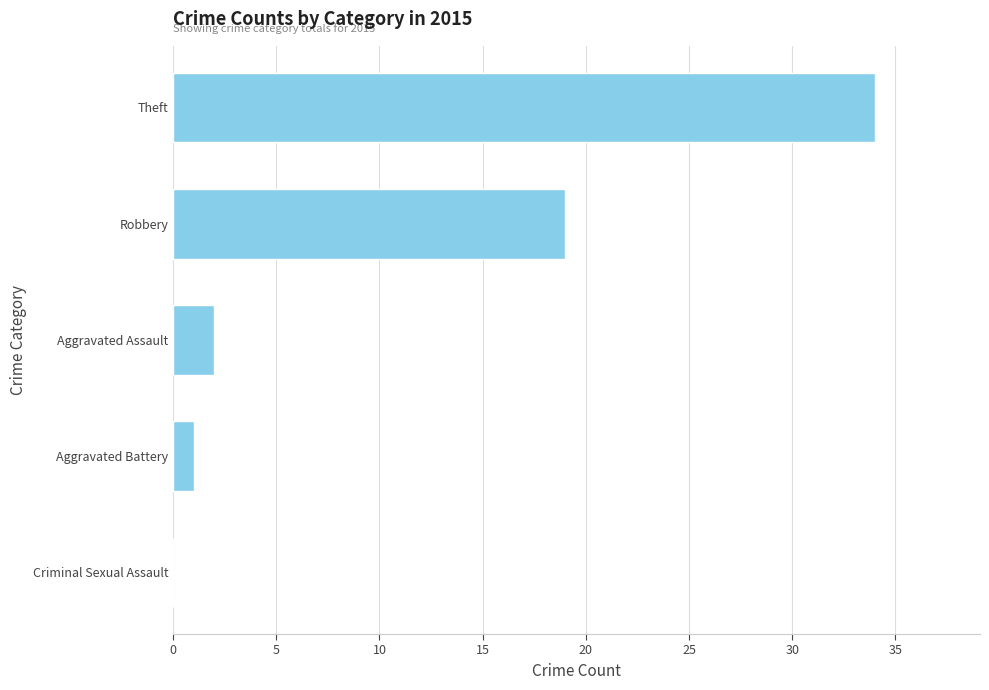

Count the number of data series in this chart.

1